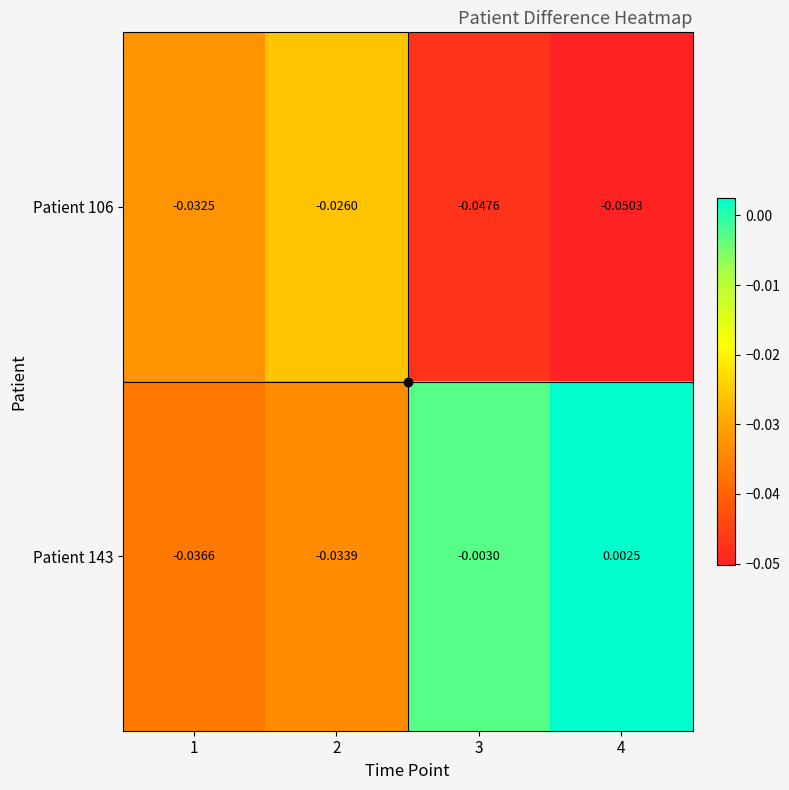

Which series has the widest spread of values?

Patient 143